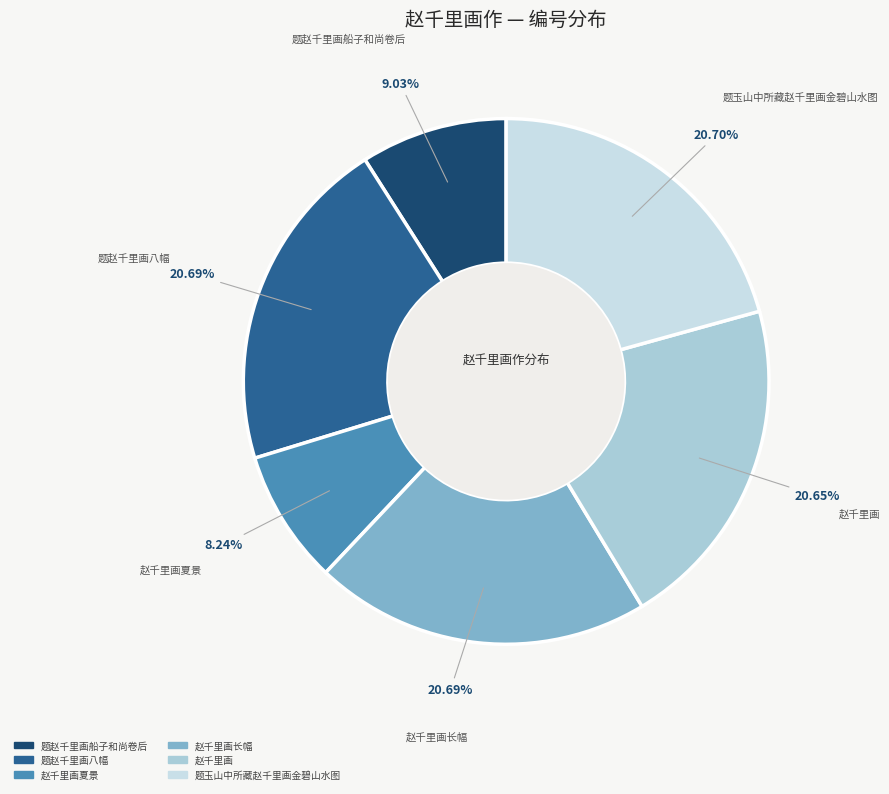

To the nearest percent, what is the average slice percentage?

17%